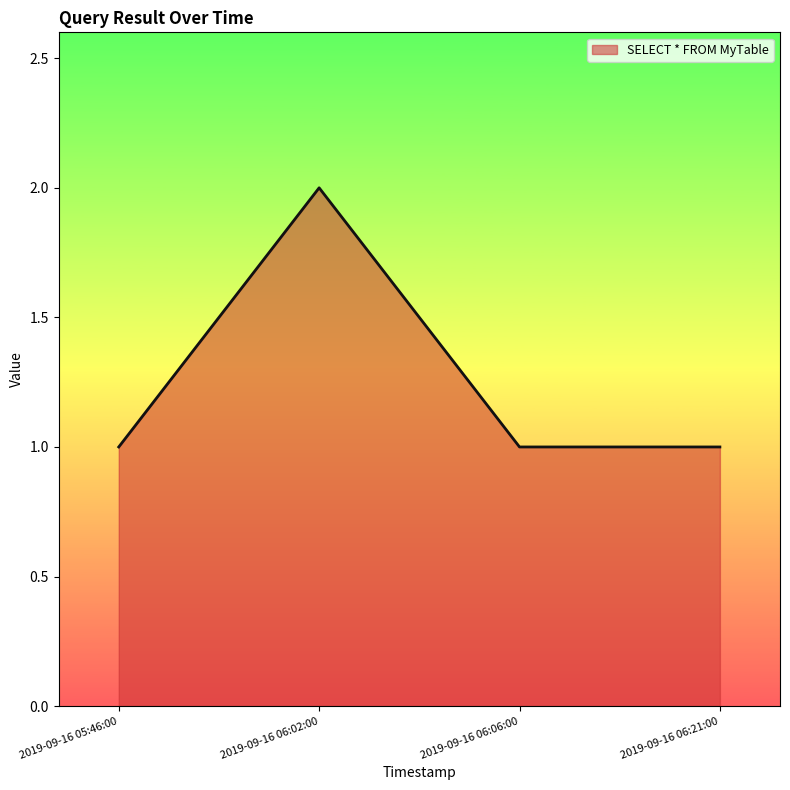

What is the maximum value shown in the chart?

2